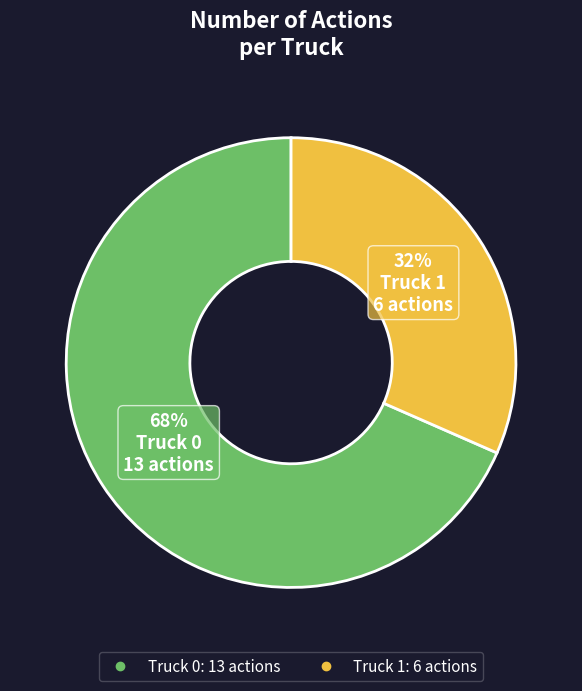

The Truck 0 slice represents 68% of the pie. True or false?

True